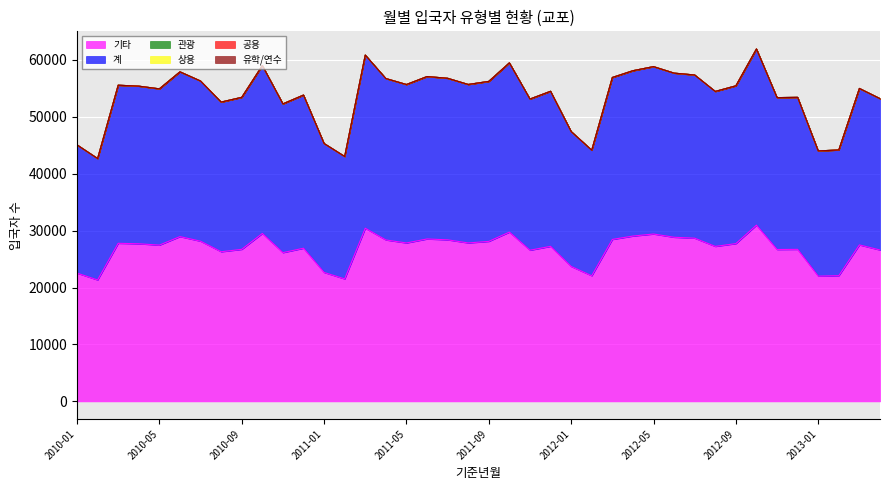

True or false: 상용 has more than 0 points higher than both neighbors.

False